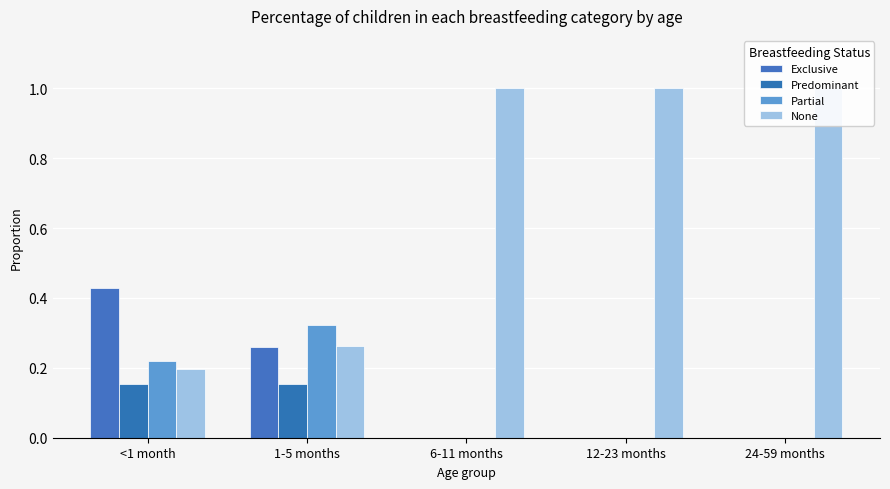

The value of Partial at 1-5 months is 0.1. True or false?

False